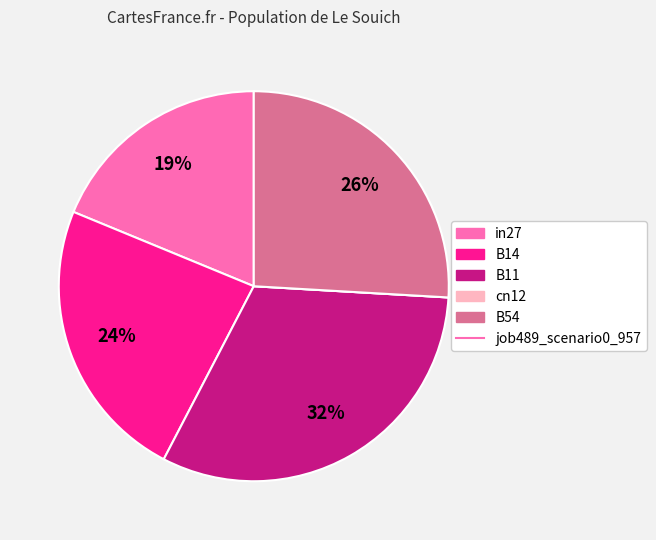

Is there a majority slice in this chart?

No